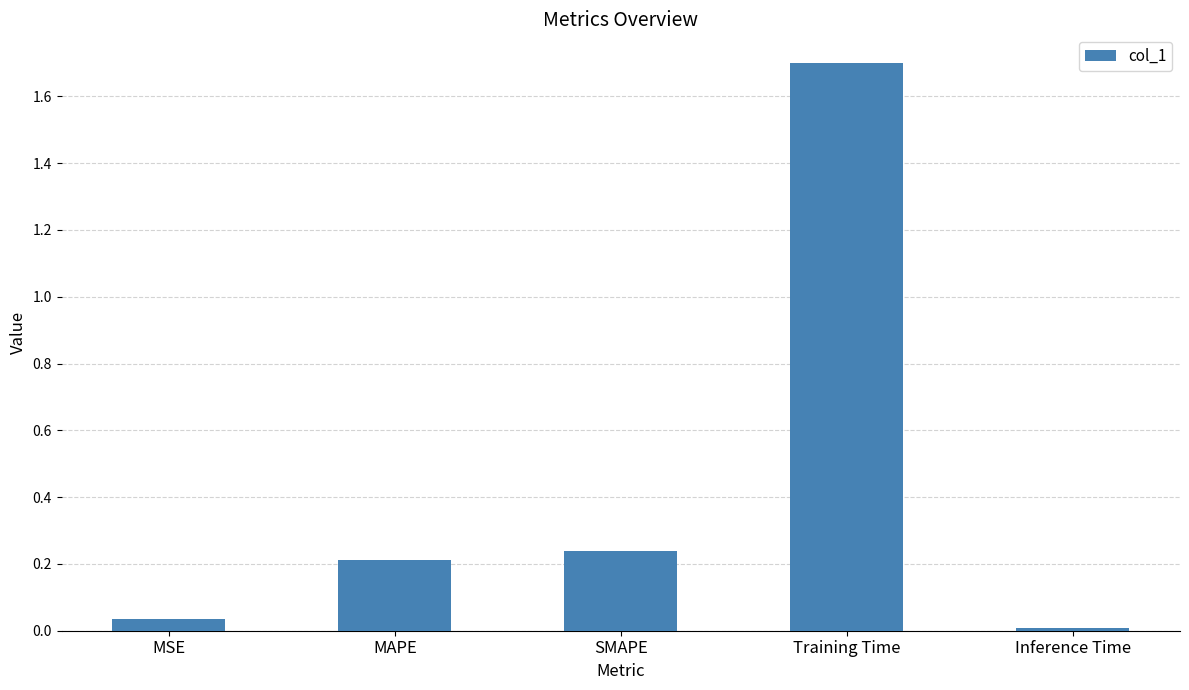

True or false: the data shows 0.7 at Training Time.

False